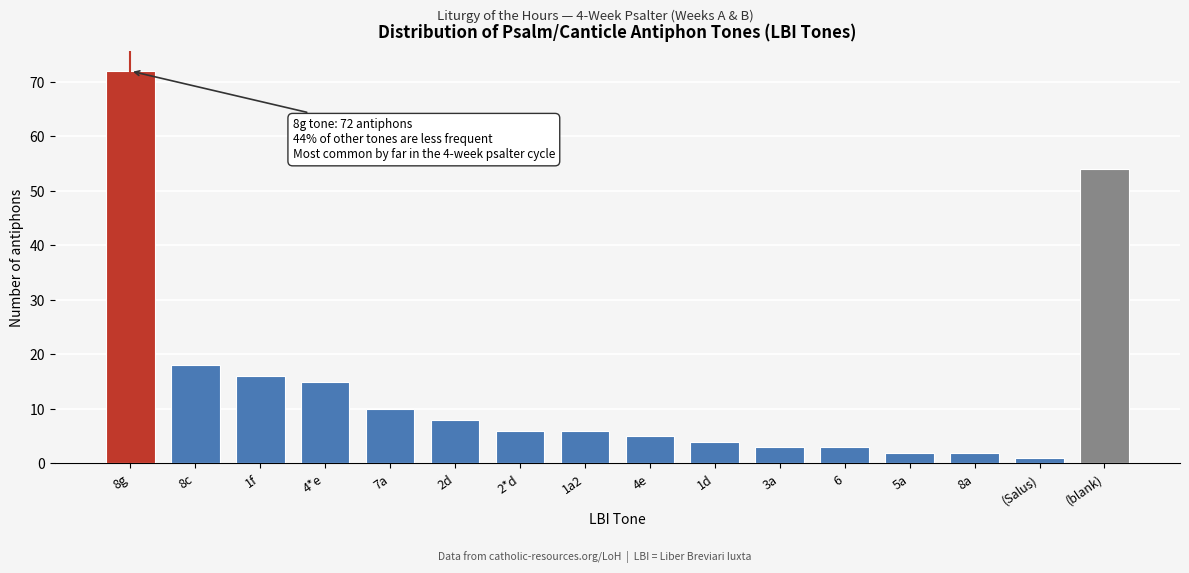

Reading left to right, list all the values displayed in this chart.

8g=72	8c=18	1f=16	4*e=15	7a=10	2d=8	2*d=6	1a2=6	4e=5	1d=4	3a=3	6=3	5a=2	8a=2	(Salus)=1	(blank)=54